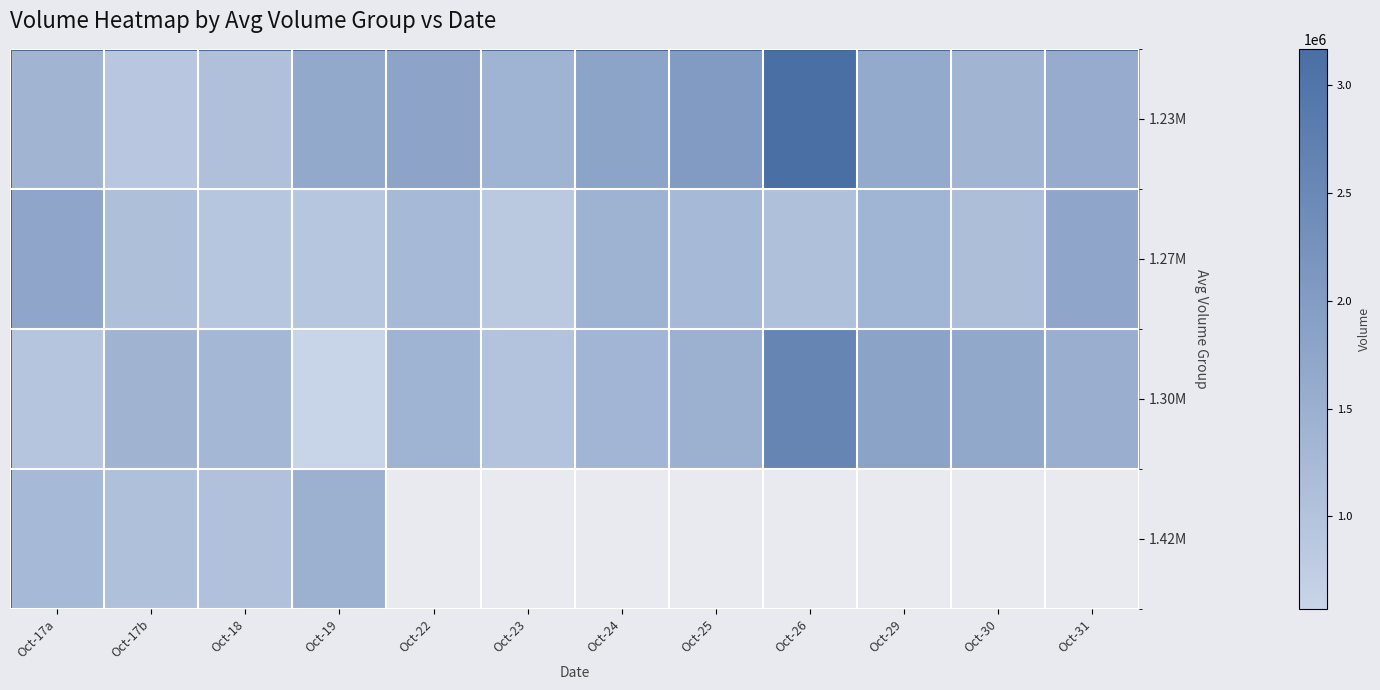

Reading left to right, extract all data points from this chart.

1.23M: Oct-17a=1359714	Oct-17b=892958	Oct-18=1058800	Oct-19=1676822	Oct-22=1780914	Oct-23=1411946	Oct-24=1797146	Oct-25=2029025	Oct-26=3169761	Oct-29=1647759	Oct-30=1354144	Oct-31=1596863
1.27M: Oct-17a=1730010	Oct-17b=1098641	Oct-18=908863	Oct-19=915541	Oct-22=1251662	Oct-23=847553	Oct-24=1422987	Oct-25=1254193	Oct-26=1081383	Oct-29=1372882	Oct-30=1125082	Oct-31=1733403
1.30M: Oct-17a=942956	Oct-17b=1390375	Oct-18=1294674	Oct-19=570289	Oct-22=1408622	Oct-23=989844	Oct-24=1346578	Oct-25=1483363	Oct-26=2587800	Oct-29=1820359	Oct-30=1678175	Oct-31=1509368
1.42M: Oct-17a=1268355	Oct-17b=1085467	Oct-18=1039630	Oct-19=1476886	Oct-22=0	Oct-23=0	Oct-24=0	Oct-25=0	Oct-26=0	Oct-29=0	Oct-30=0	Oct-31=0